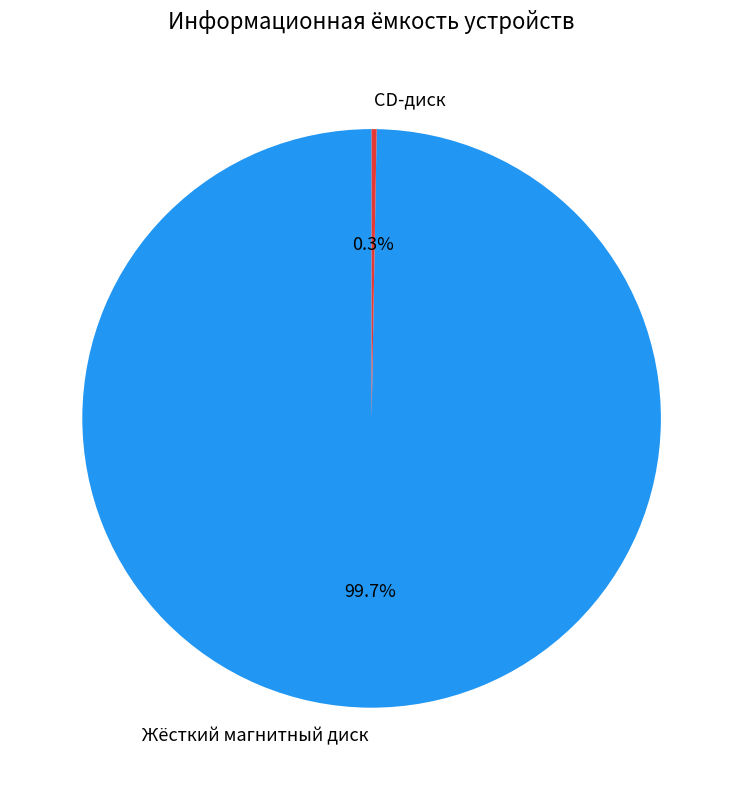

Which category has the smallest portion of the pie?

CD-диск